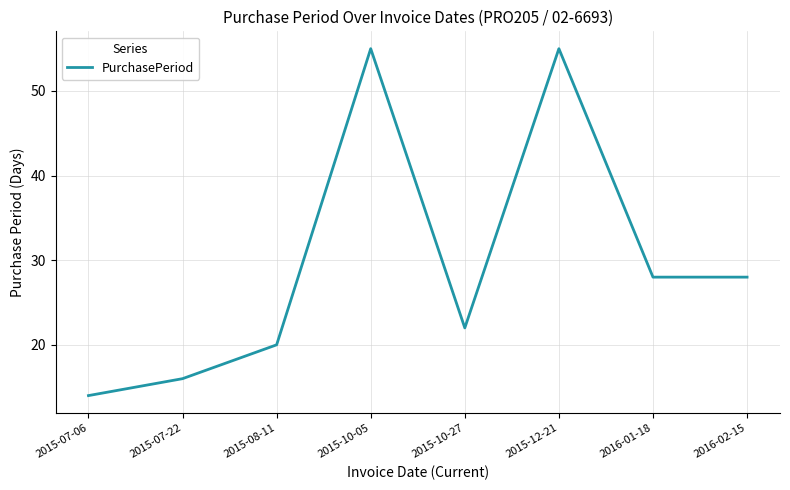

Reading right to left, extract all data points from this chart.

2016-02-15=28	2016-01-18=28	2015-12-21=55	2015-10-27=22	2015-10-05=55	2015-08-11=20	2015-07-22=16	2015-07-06=14